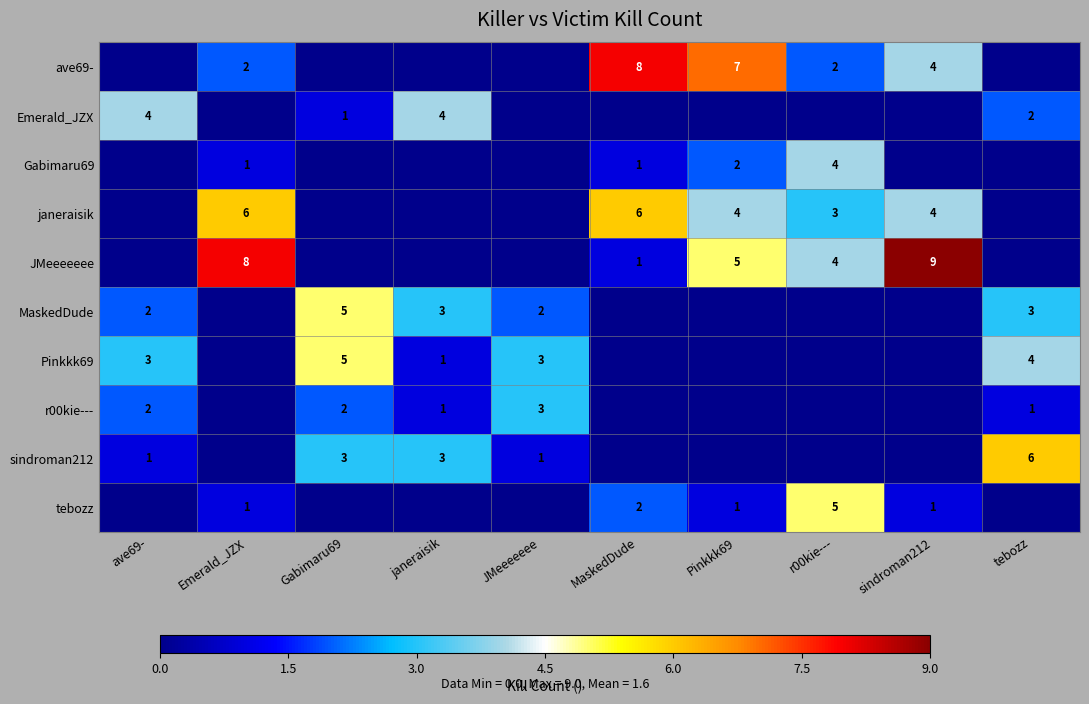

The Pinkkk69 series shows 5 at JMeeeeeee. True or false?

False